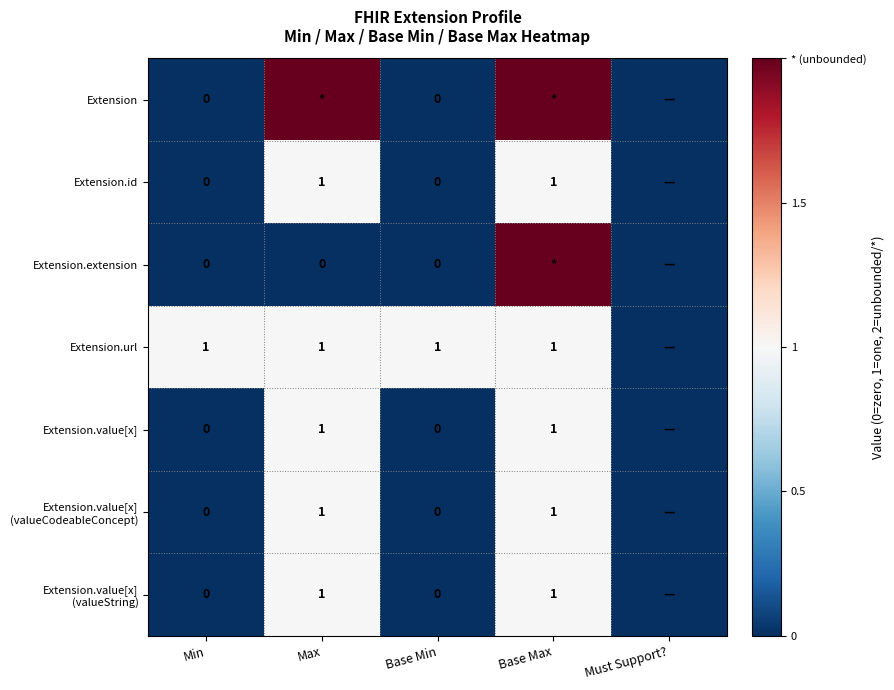

The Extension.url series shows 1 at Max. True or false?

True